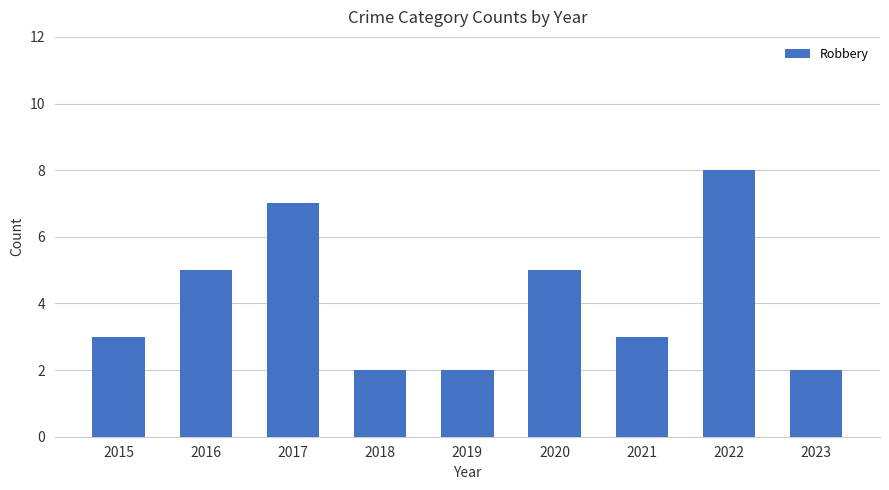

What is the average value?

4